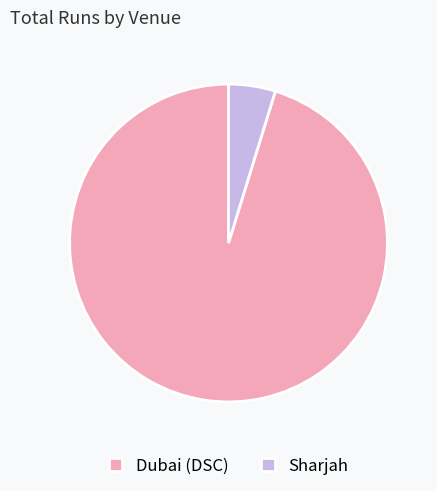

Which slice represents more than half of the pie?

Dubai (DSC)